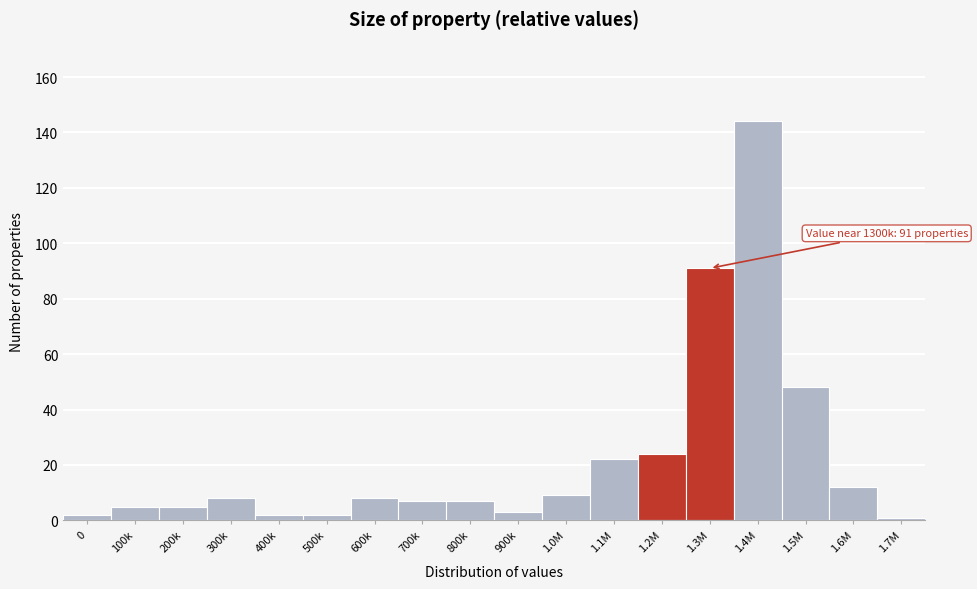

Reading left to right, extract all data points from this chart.

0=2	100k=5	200k=5	300k=8	400k=2	500k=2	600k=8	700k=7	800k=7	900k=3	1.0M=9	1.1M=22	1.2M=24	1.3M=91	1.4M=144	1.5M=48	1.6M=12	1.7M=1